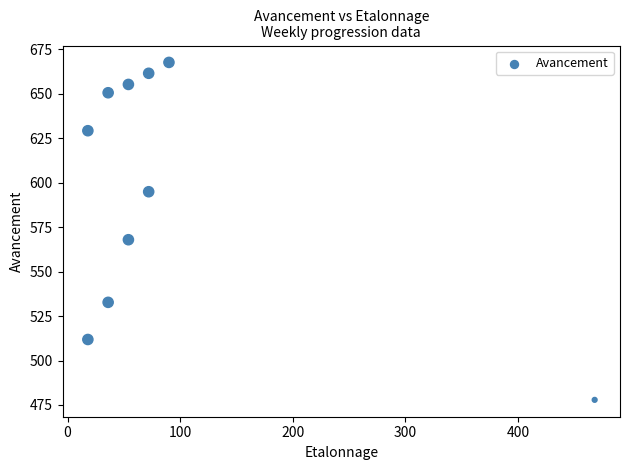

What Y value in the scatter plot is closest to 572?

567.9